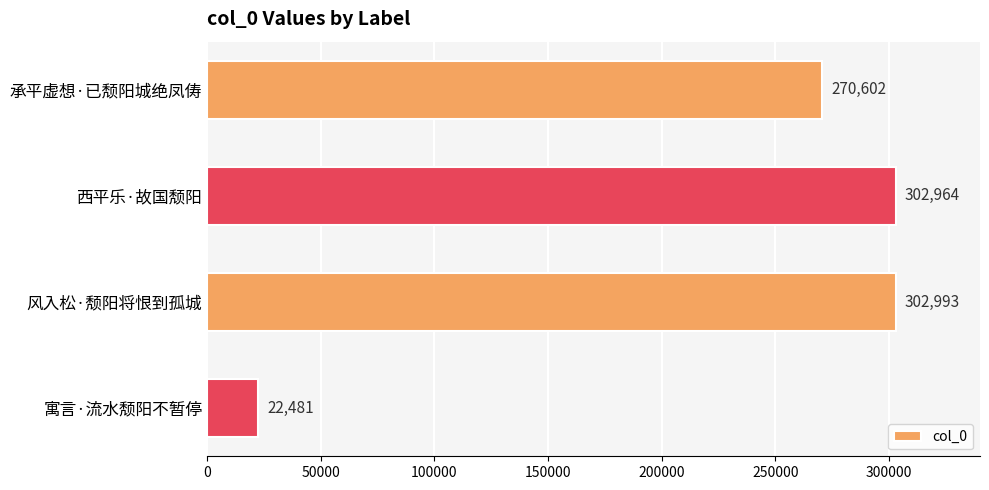

Reading top to bottom, transcribe all the data shown in this chart.

承平虚想·已颓阳城绝凤俦=270602	西平乐·故国颓阳=302964	风入松·颓阳将恨到孤城=302993	寓言·流水颓阳不暂停=22481